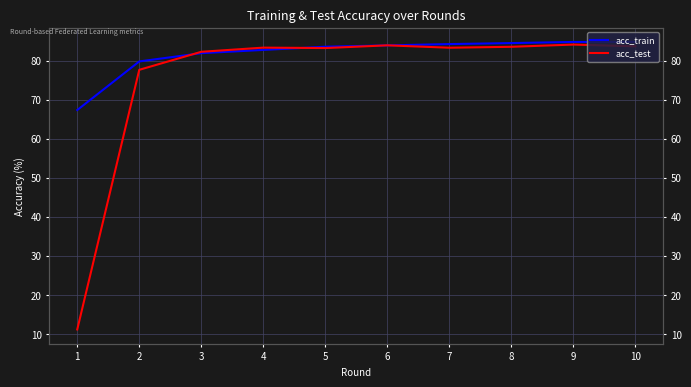

Rank the series by their average value, from highest to lowest.

acc_train, acc_test